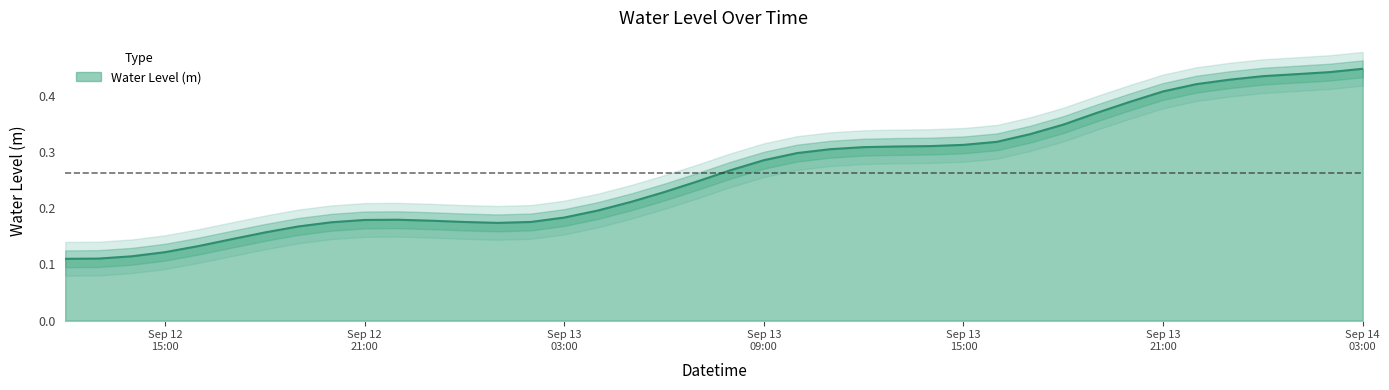

Reading left to right, transcribe all the data shown in this chart.

0.1	0.1	0.1	0.1	0.1	0.1	0.2	0.2	0.2	0.2	0.2	0.2	0.2	0.2	0.2	0.2	0.2	0.2	0.2	0.2	0.3	0.3	0.3	0.3	0.3	0.3	0.3	0.3	0.3	0.3	0.3	0.4	0.4	0.4	0.4	0.4	0.4	0.4	0.4	0.4